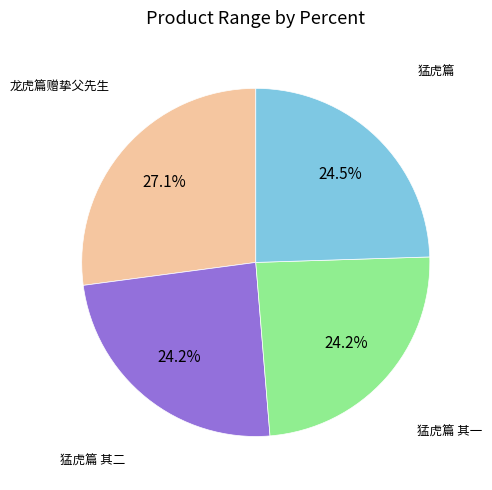

Rank the categories by value from highest to lowest.

龙虎篇赠挚父先生, 猛虎篇, 猛虎篇 其二, 猛虎篇 其一